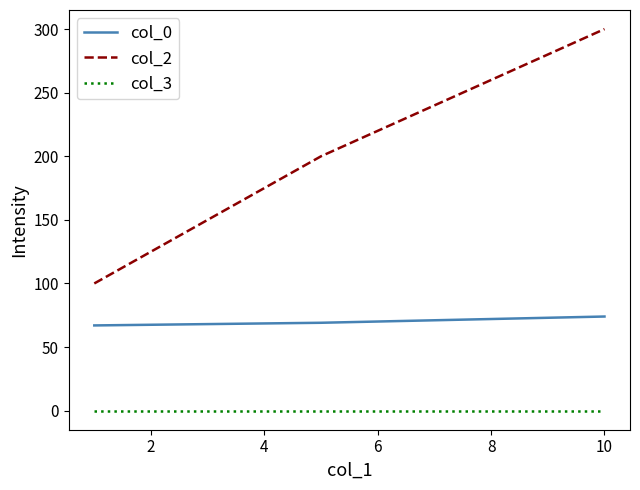

List the series in order of their peak value, lowest first.

col_3, col_0, col_2